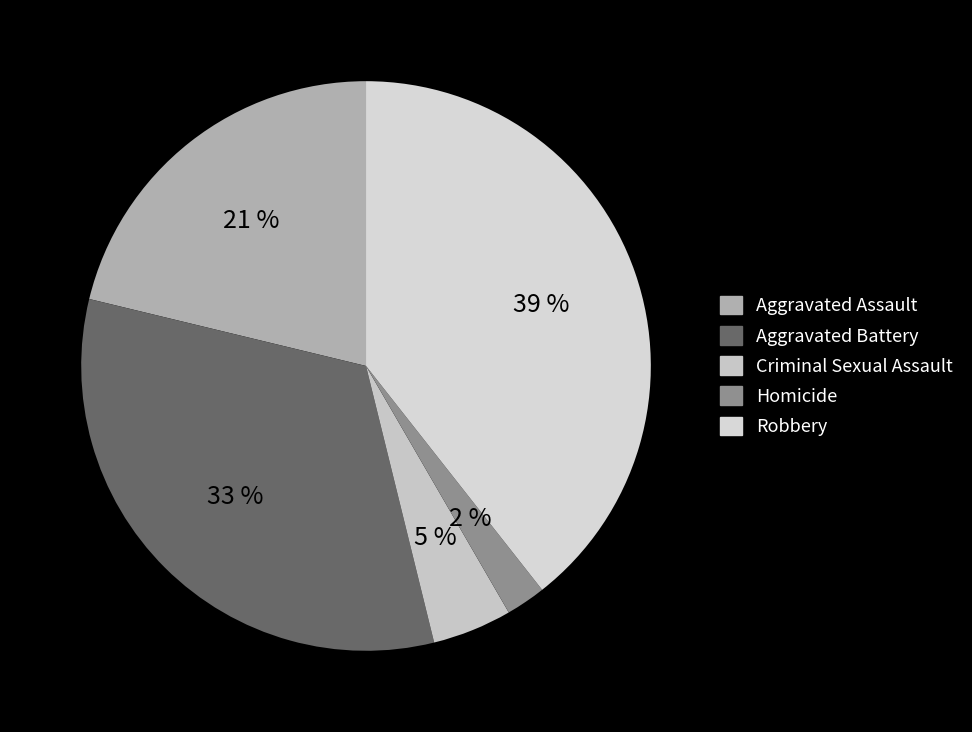

The Aggravated Battery slice represents 33% of the pie. True or false?

True